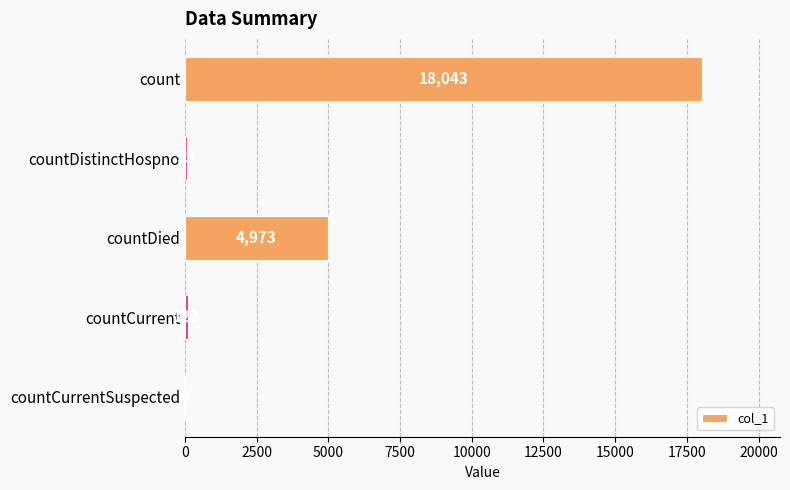

At which category does the chart reach its peak across all series?

count